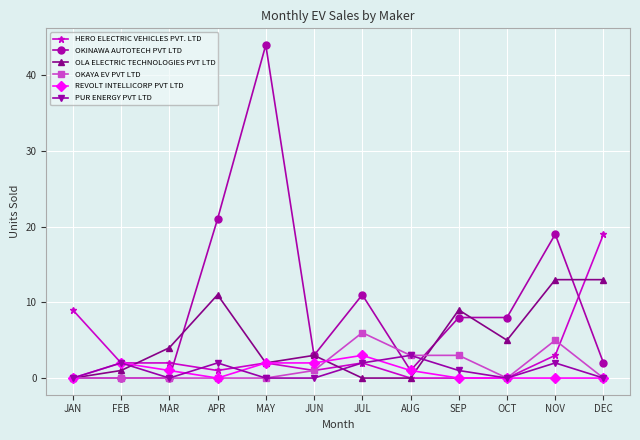

True or false: OLA ELECTRIC TECHNOLOGIES PVT LTD has more than 2 points higher than both neighbors.

True